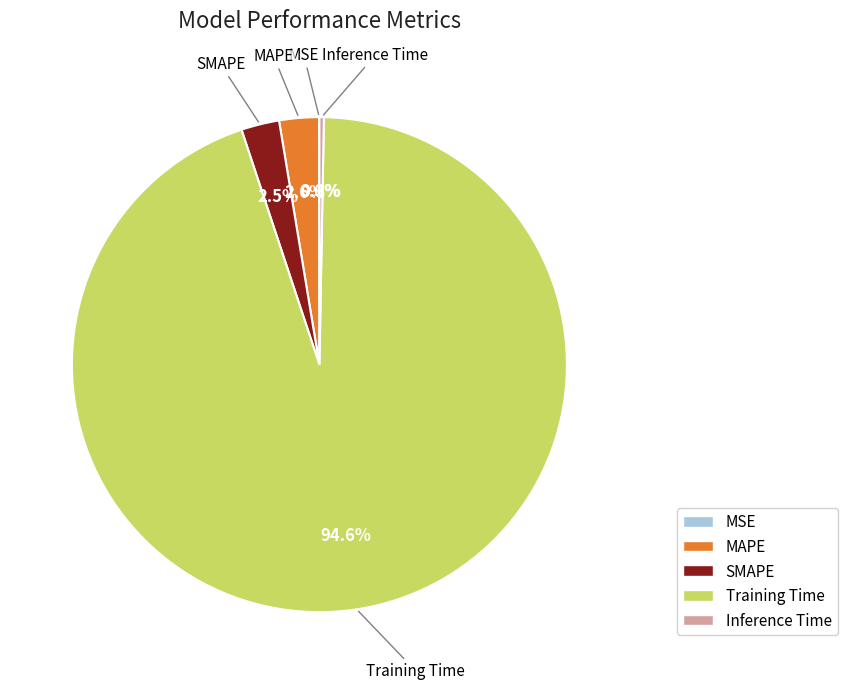

Which category has the biggest portion of the pie?

Training Time